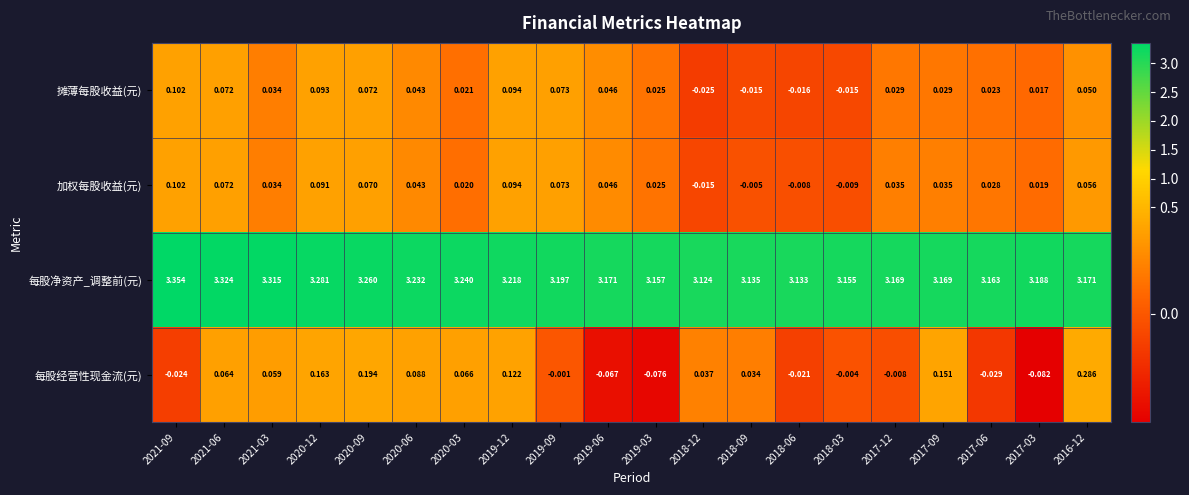

Is the value of 加权每股收益(元) at 2017-09 greater than the value of 每股经营性现金流(元) at 2019-09?

Yes